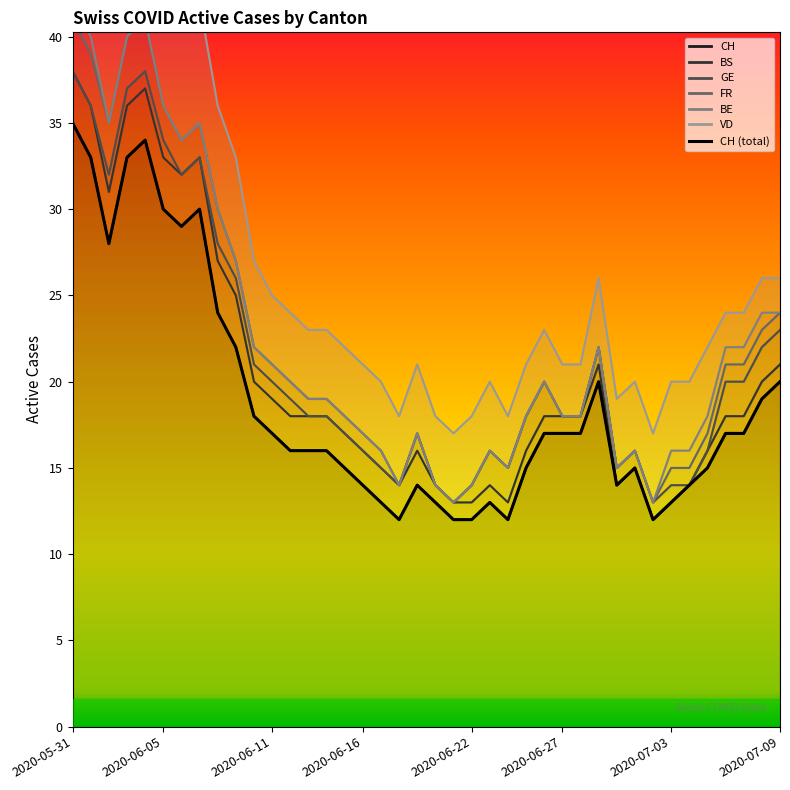

What is the ratio of the value at 18 to the value at 17?

0.9